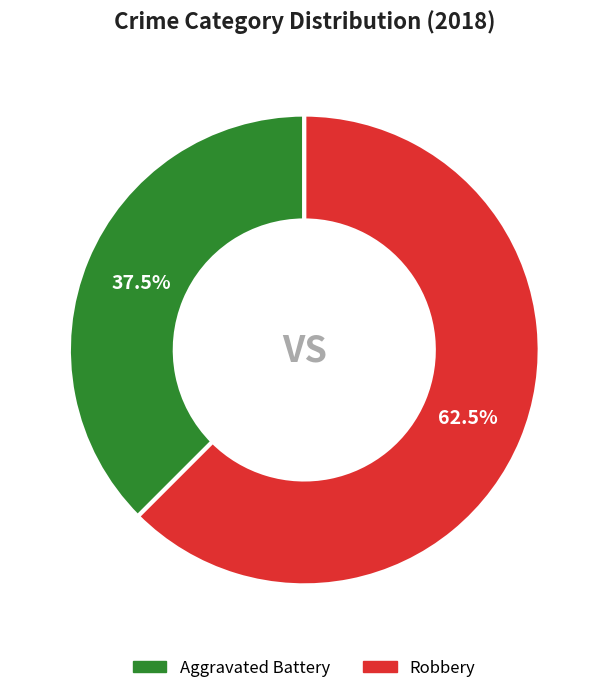

What percentage do Robbery and Aggravated Battery together represent?

100.0%